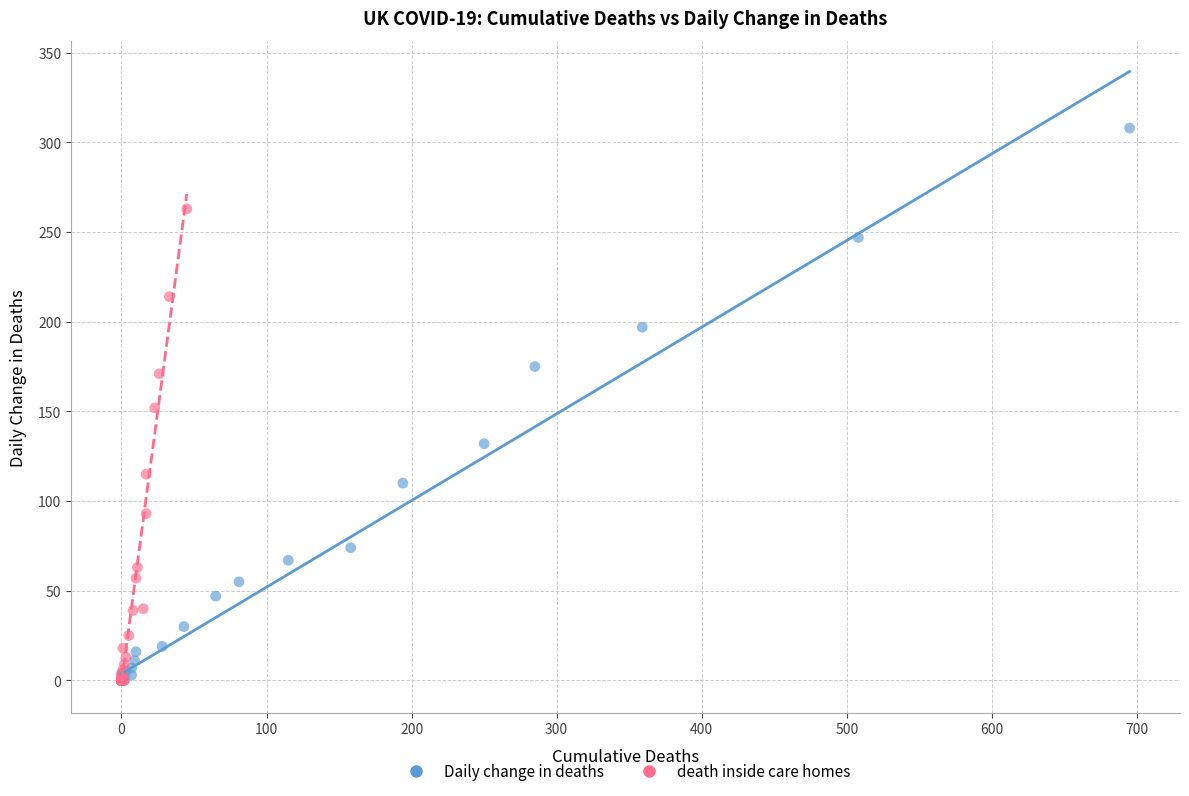

Which series has the largest Y range (max minus min)?

Daily change in deaths